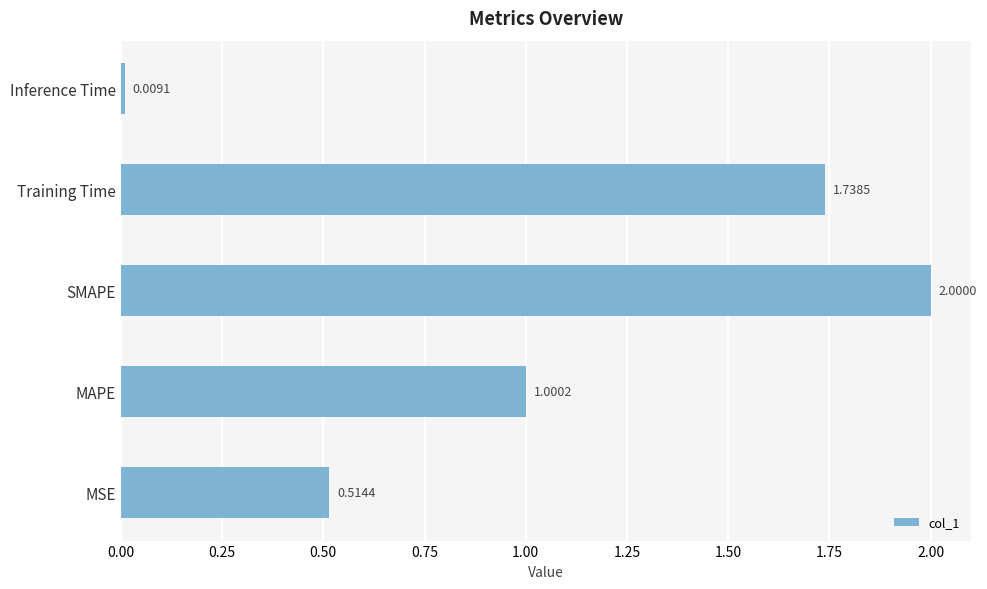

What is the difference between the maximum and minimum values?

2.0